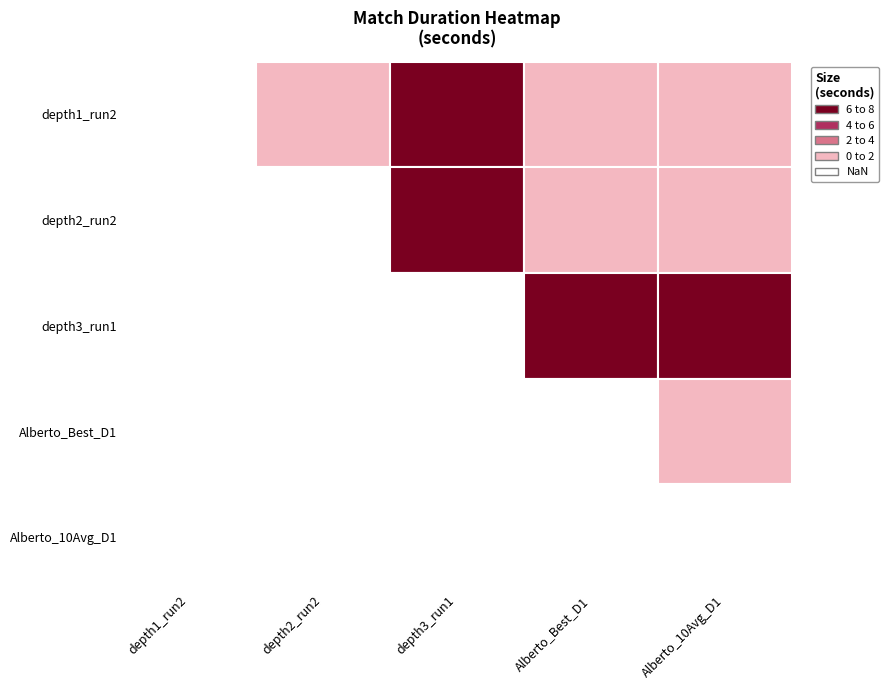

Reading left to right, list all the values displayed in this chart.

Agent depth1_level1_run2: Agent depth2_level1_run2=0.4	Agent depth3_level1_run1=5.7	Agent Alberto_Best_Agent_D1_L1=0.3	Agent Alberto_10_Avg_D1_L1=0.2
Agent depth2_level1_run2: Agent depth2_level1_run2=0.0	Agent depth3_level1_run1=7.6	Agent Alberto_Best_Agent_D1_L1=0.5	Agent Alberto_10_Avg_D1_L1=0.3
Agent depth3_level1_run1: Agent depth2_level1_run2=0.0	Agent depth3_level1_run1=0.0	Agent Alberto_Best_Agent_D1_L1=5.8	Agent Alberto_10_Avg_D1_L1=5.7
Agent Alberto_Best_Agent_D1_L1: Agent depth2_level1_run2=0.0	Agent depth3_level1_run1=0.0	Agent Alberto_Best_Agent_D1_L1=0.0	Agent Alberto_10_Avg_D1_L1=0.3